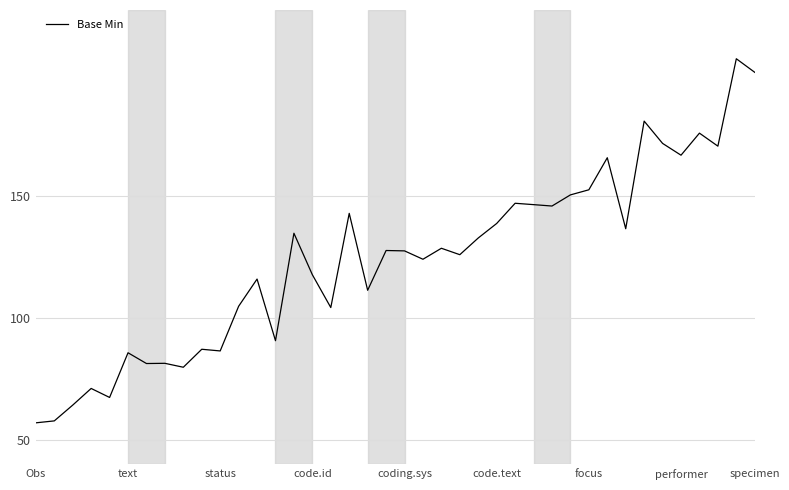

What is the greatest value displayed?

206.4